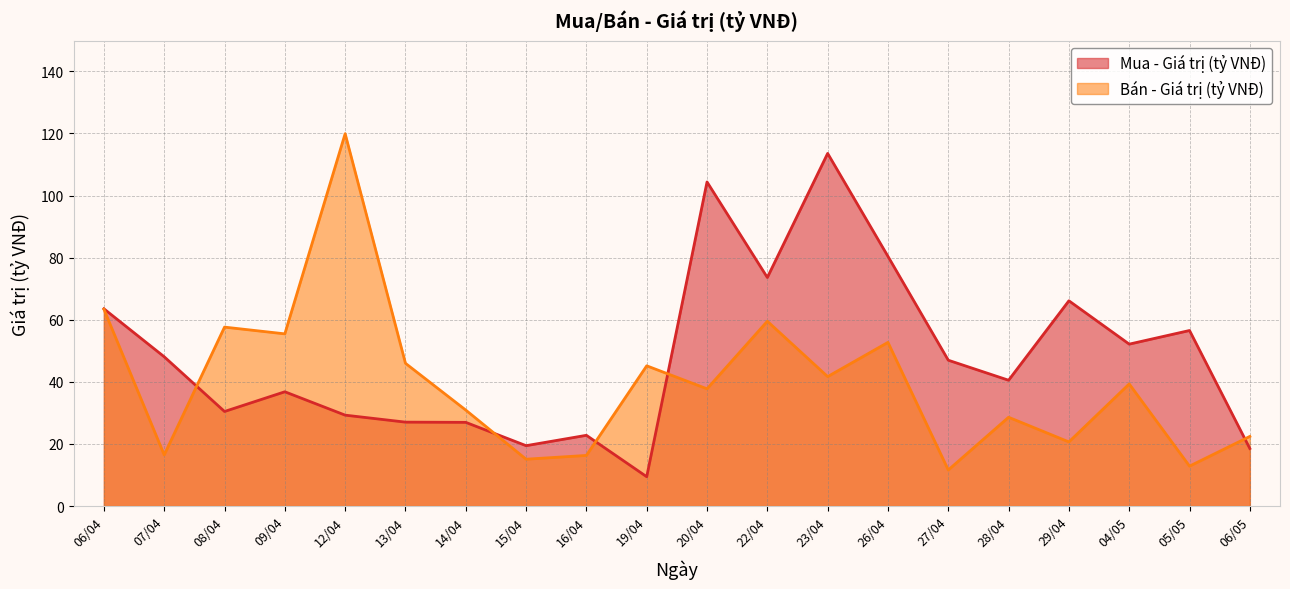

At how many categories does at least one series exceed 72?

5